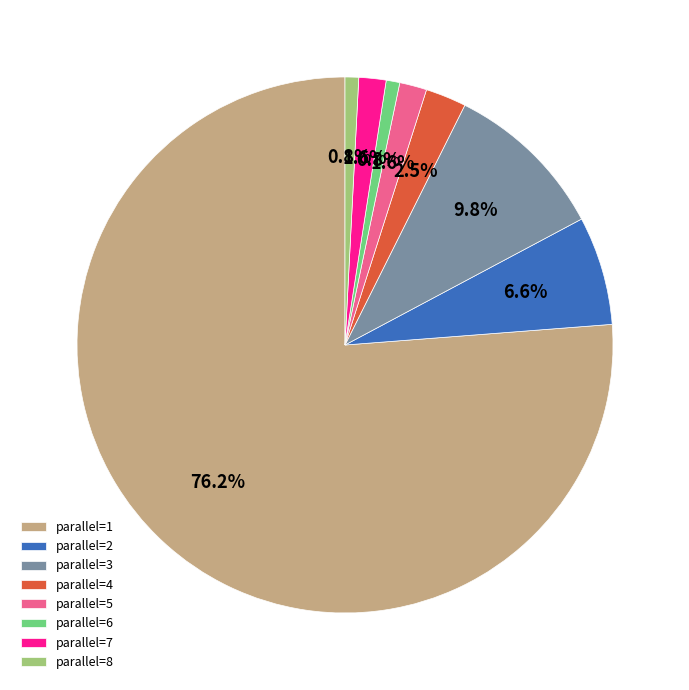

How many segments does this pie chart have?

8